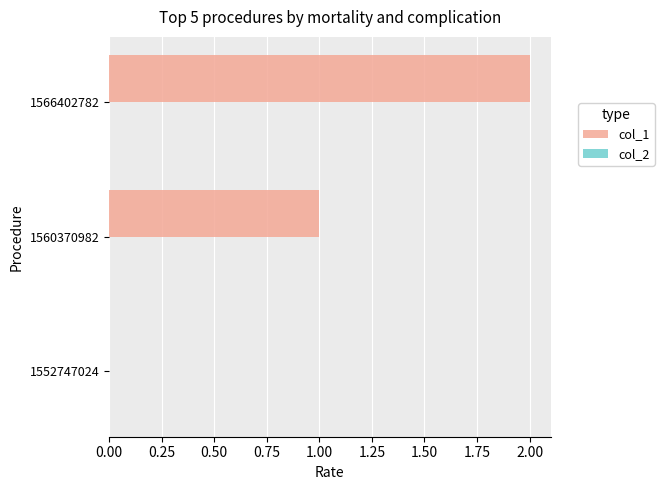

Which label corresponds to the largest value in the chart?

1566402782